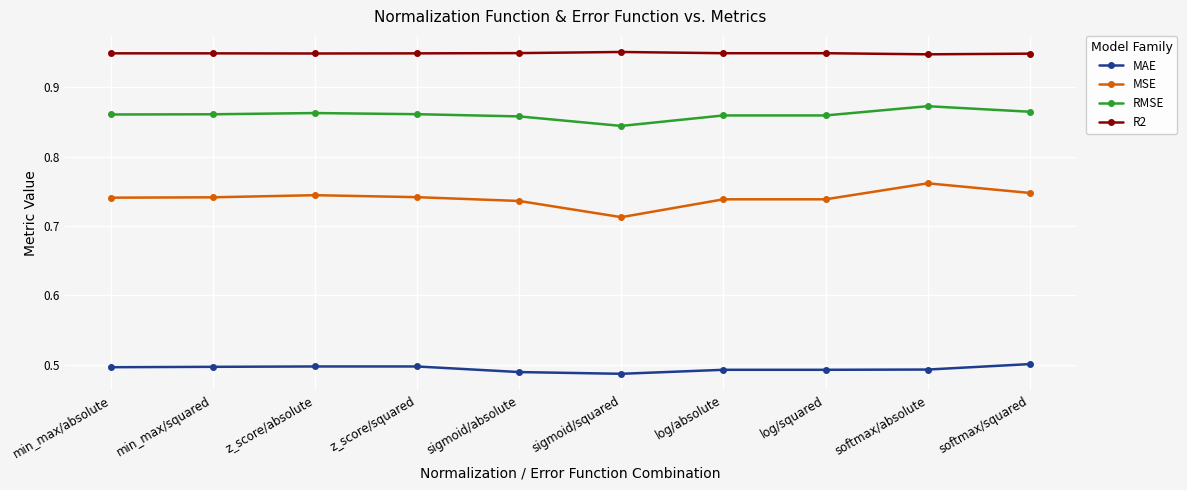

The value of MAE at softmax/squared is 0.5. True or false?

True